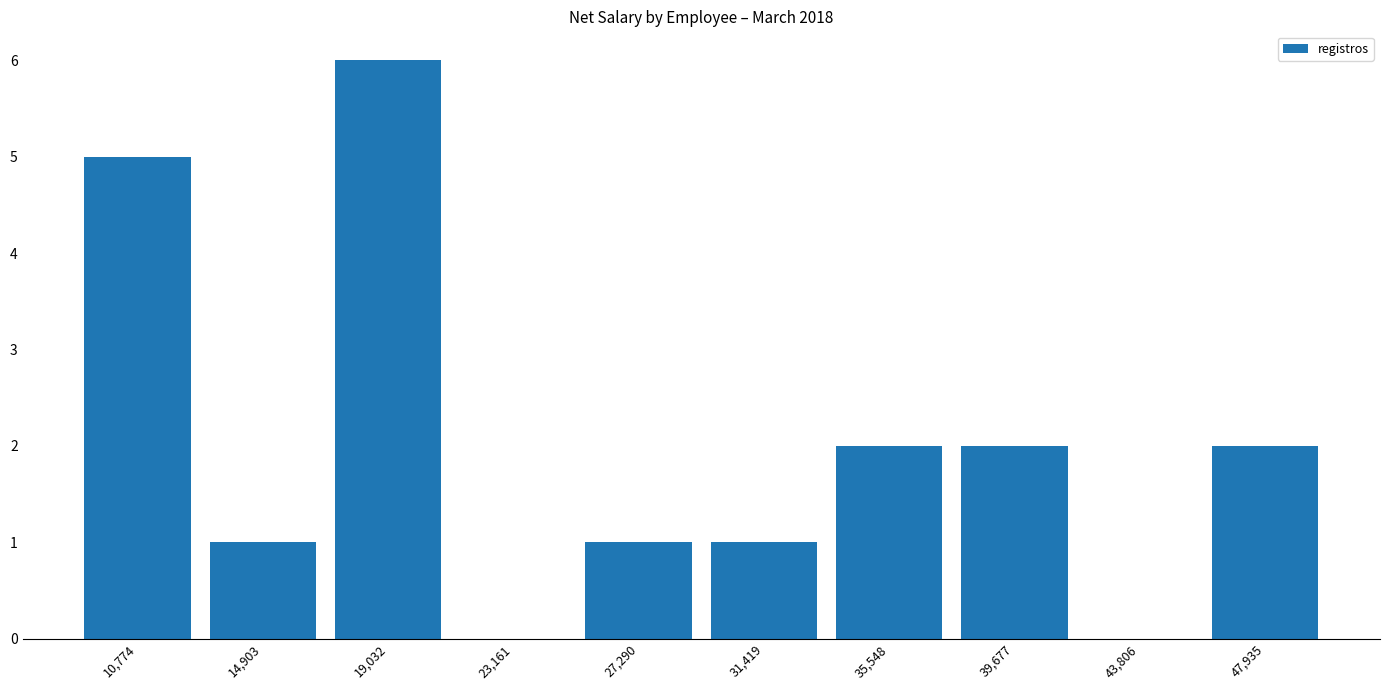

True or false: the data shows 2 at 39,677.

True